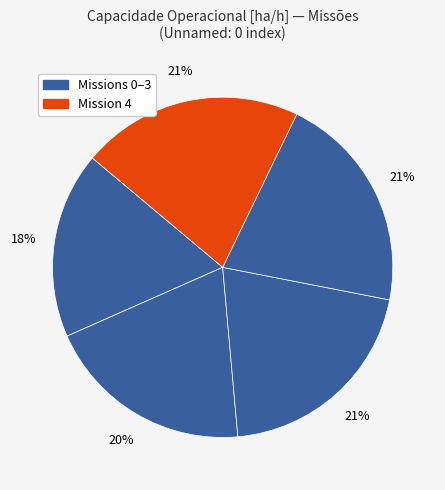

Count the number of slices in the pie.

5